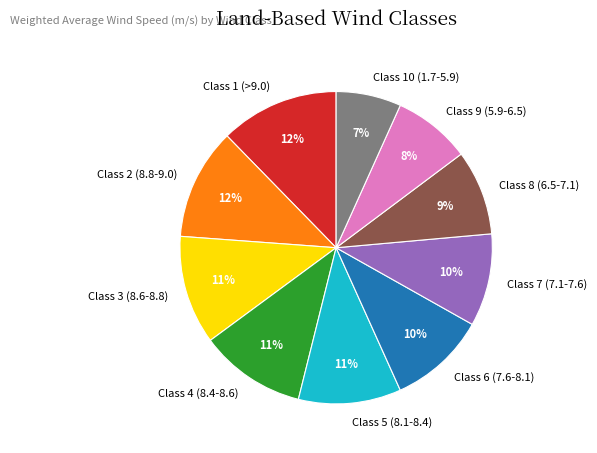

Is the sum of Class 6 (7.6-8.1) and Class 5 (8.1-8.4) greater than half?

No